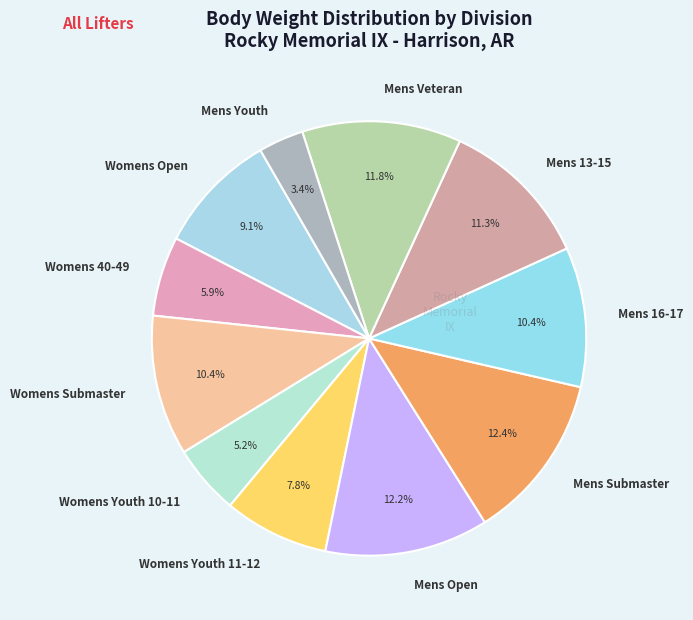

Do Womens 40-49 and Mens Open together represent more than half of the pie?

No